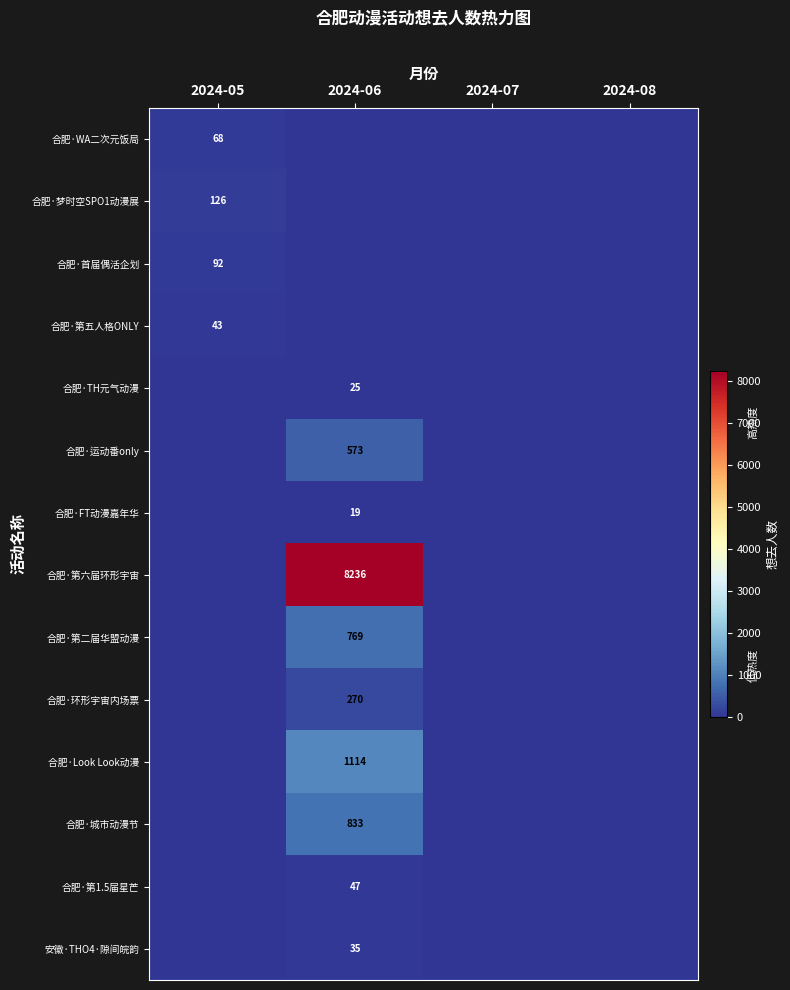

Is it true that 合肥·FT动漫嘉年华 equals 19 at 2024-06?

True